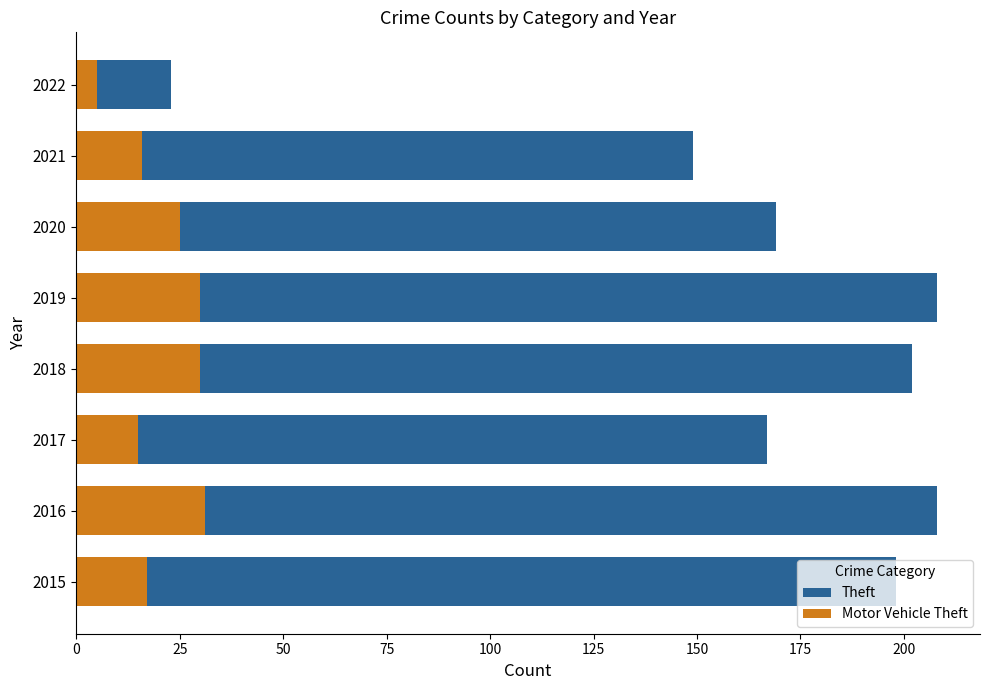

List the series in order of their peak value, lowest first.

Motor Vehicle Theft, Theft